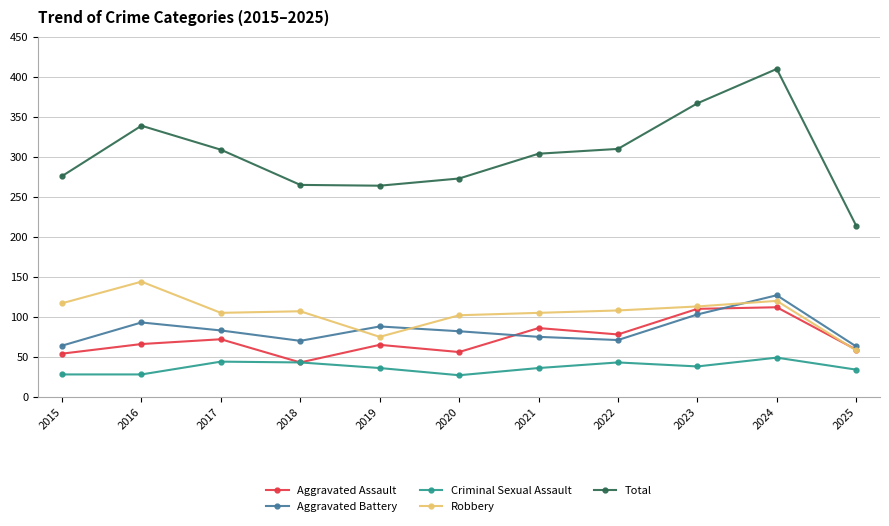

Which series has the largest total across all categories?

Total